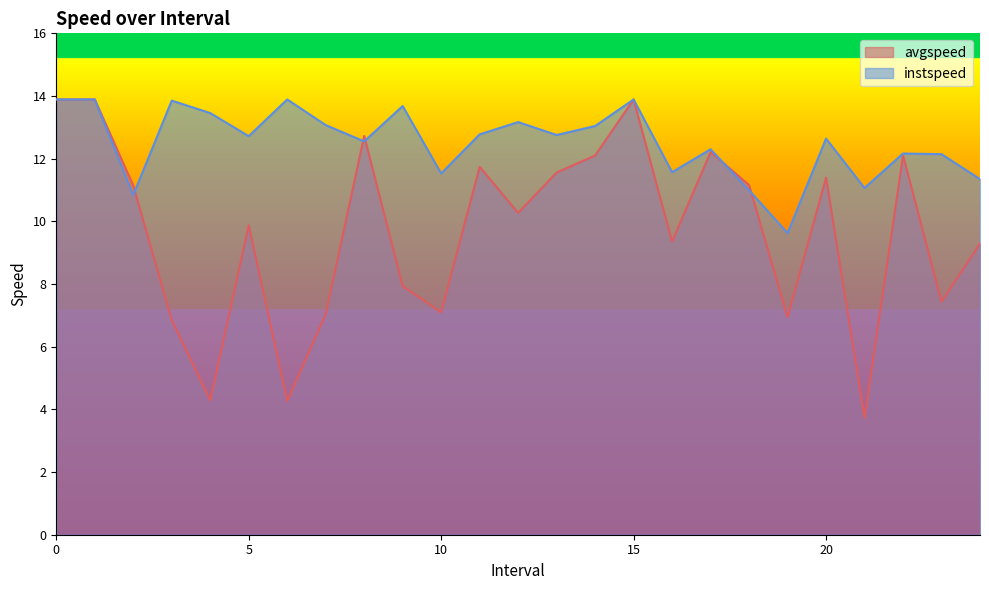

What is the sum of the instspeed values at 5 and 12?

25.9